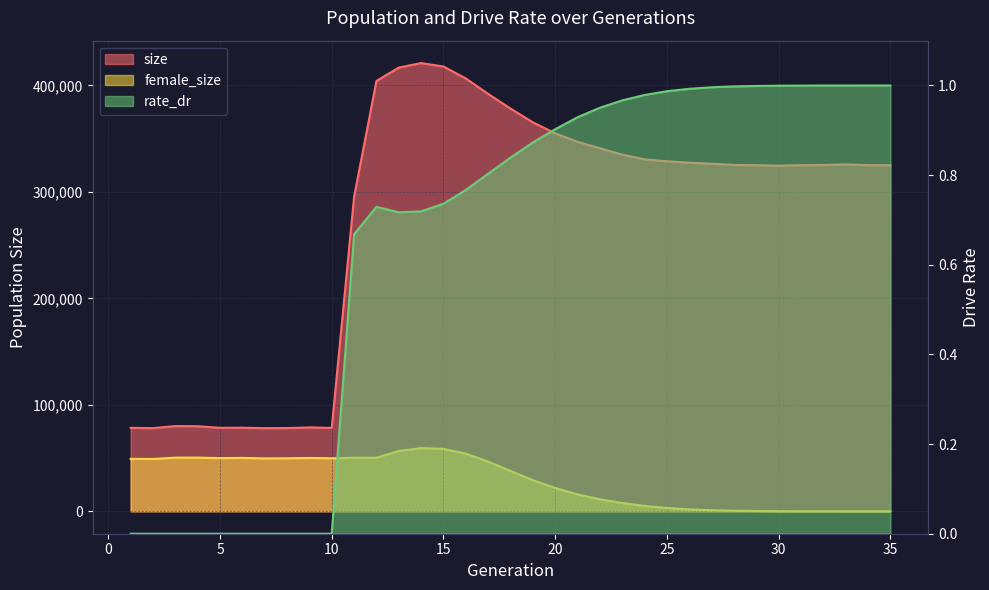

Where does the size series first go above 325275?

12